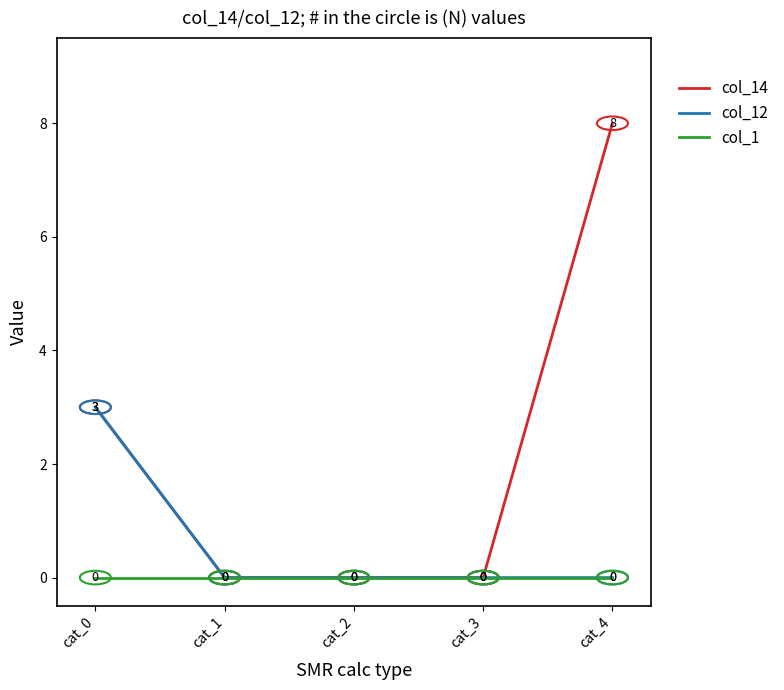

At which label is col_14 closest to 4?

cat_0